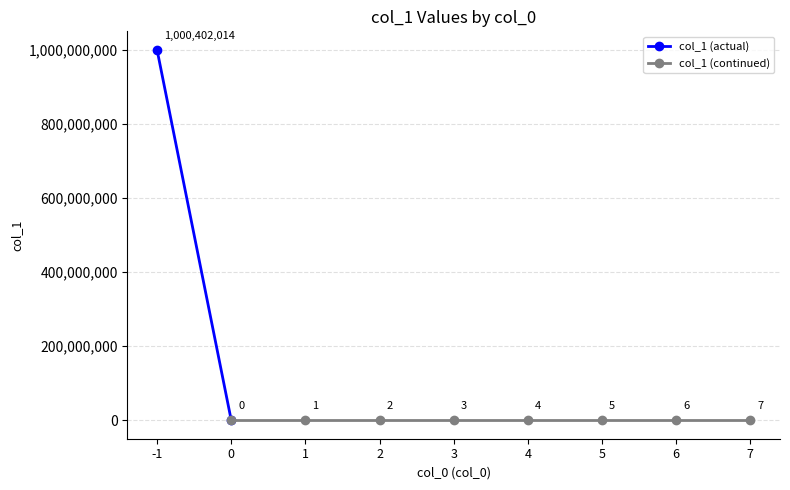

At which label is the value closest to 500201007?

7